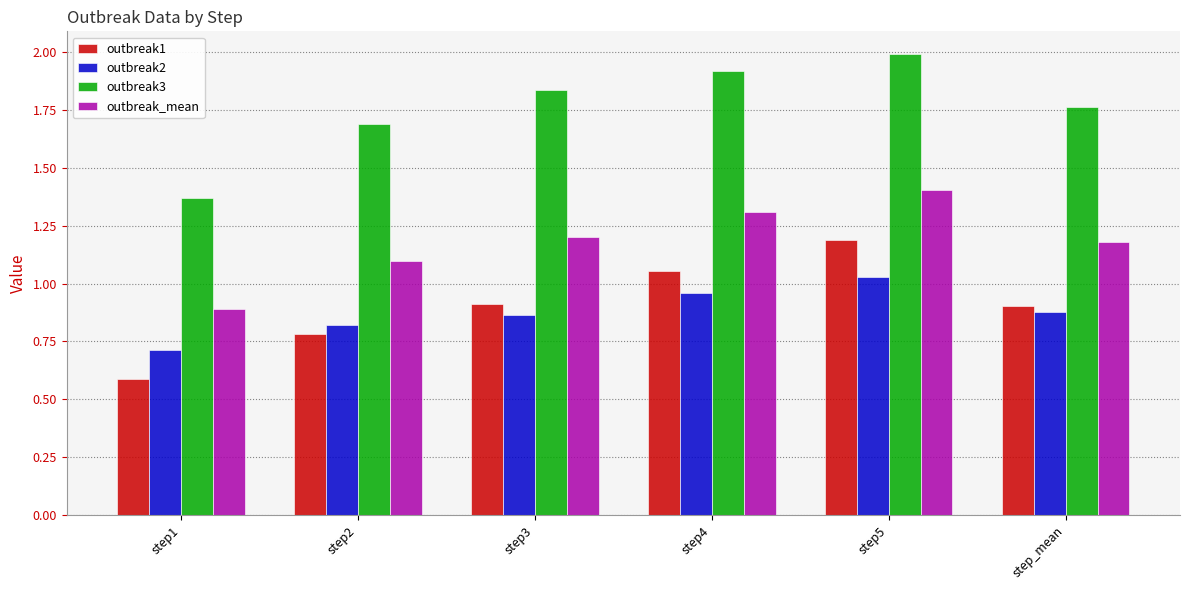

Is the value of outbreak2 at step2 greater than the value of outbreak1 at step5?

No